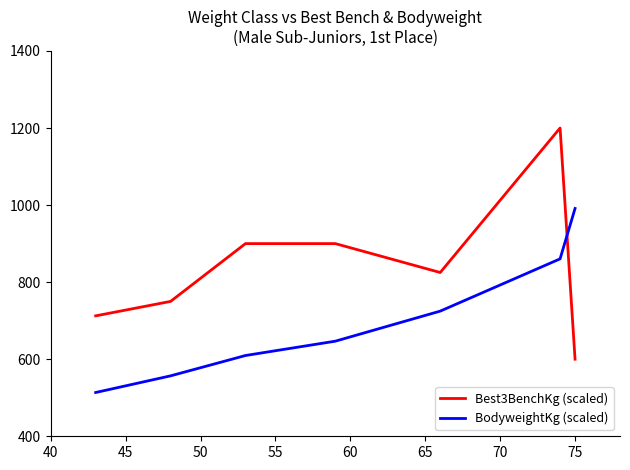

How many categories are shown in the chart?

7